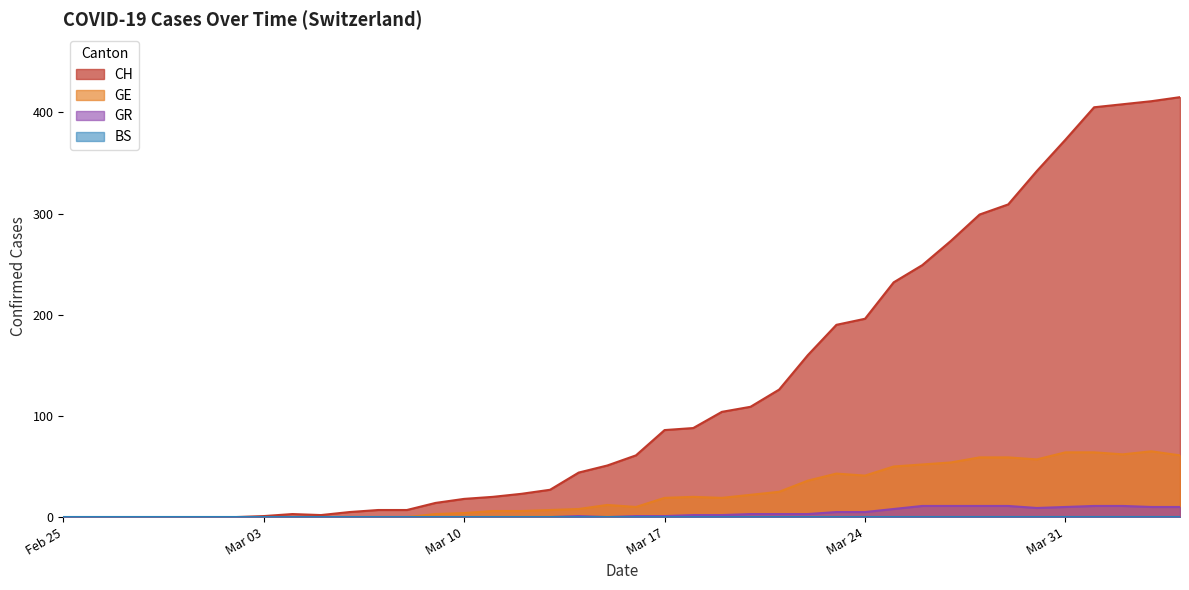

What is the highest value of the GE series?

65